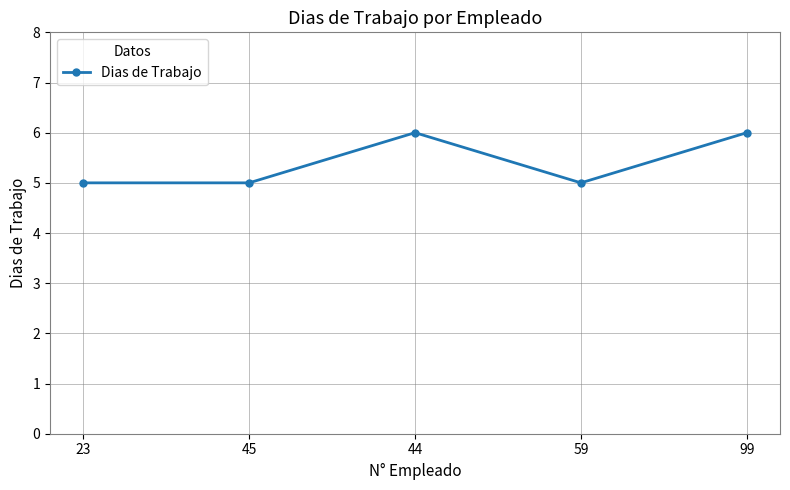

Reading left to right, transcribe all the data shown in this chart.

23=5	45=5	44=6	59=5	99=6